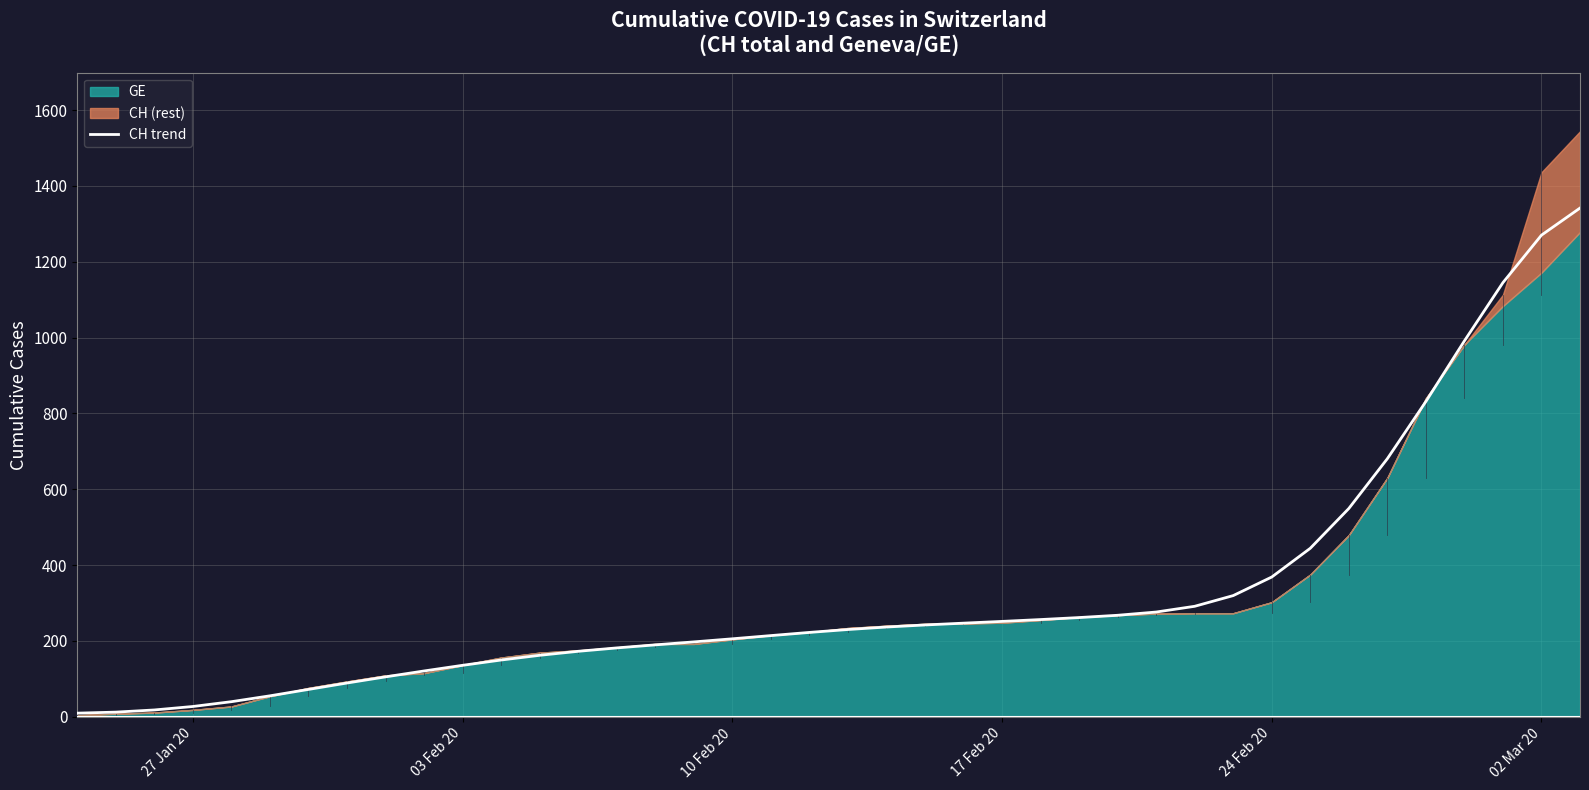

What is the maximum value for CH trend?

1341.5